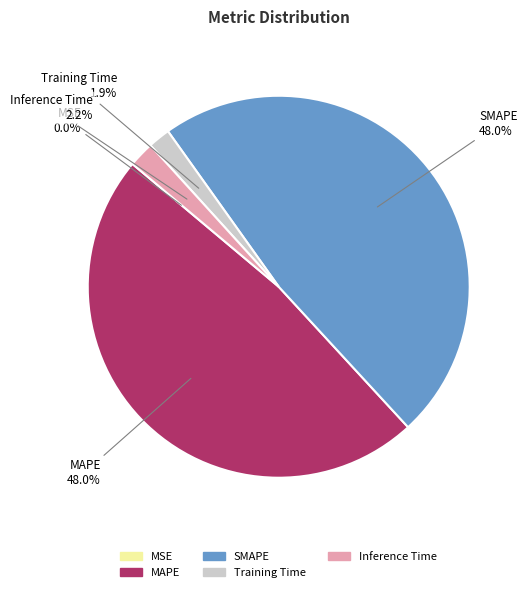

Does Inference Time represent more than half of the total?

No